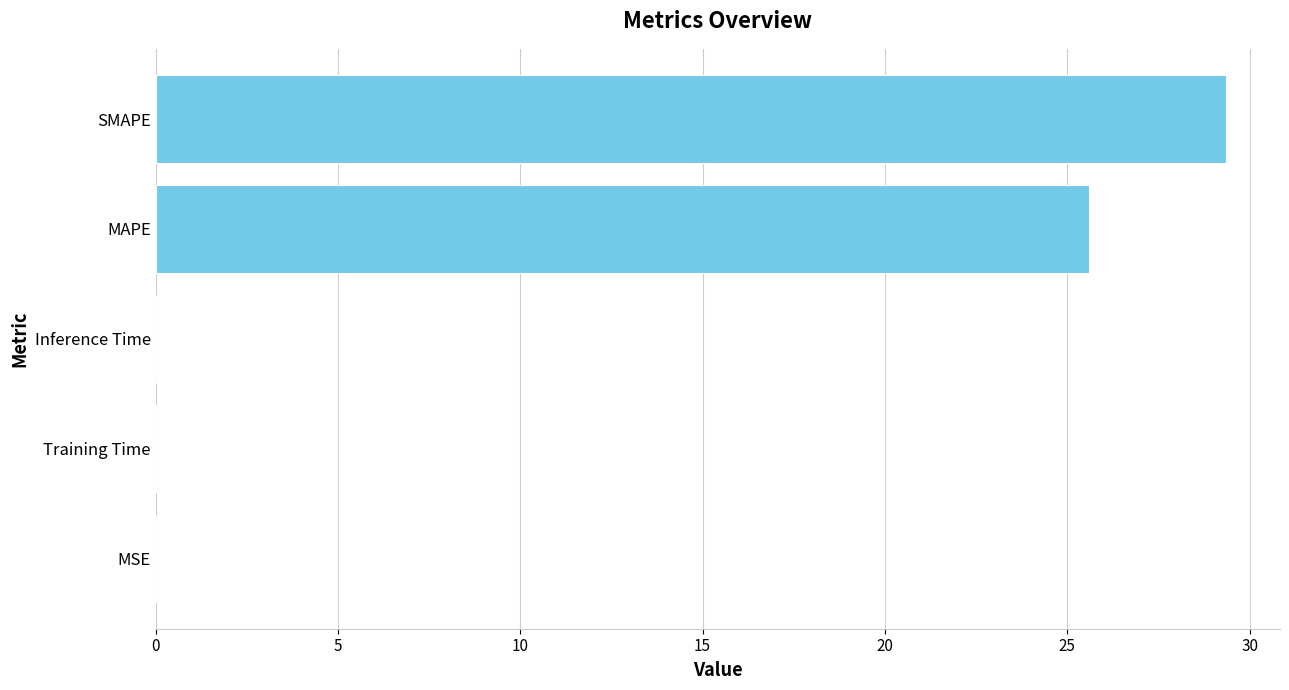

How many data points does each series have?

5